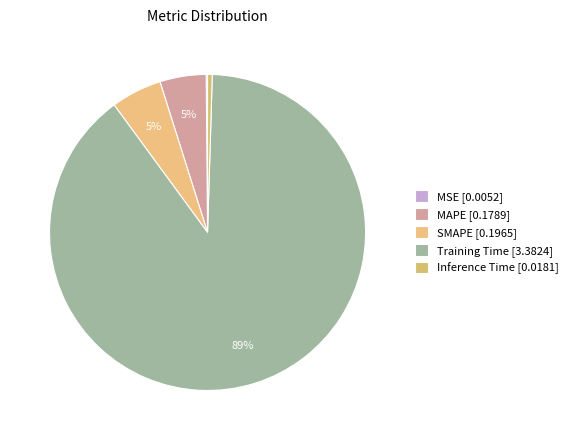

The MSE slice represents 0% of the pie. True or false?

True